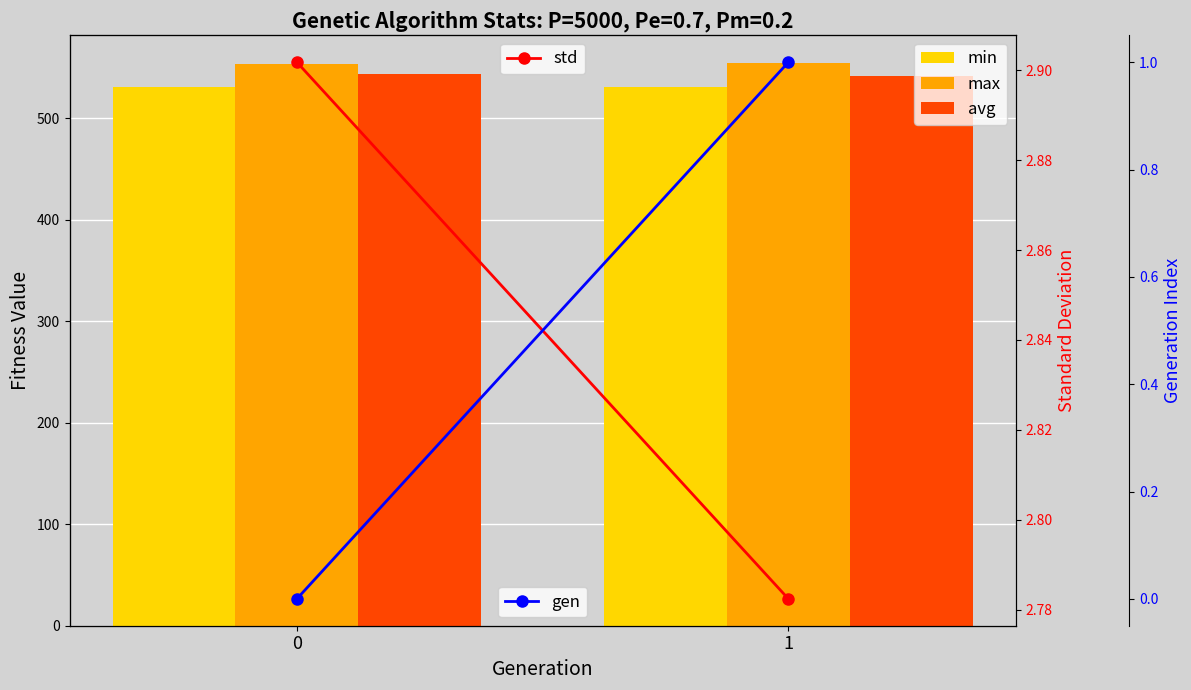

What is the value of the avg bar at the 2nd from the left?

542.0